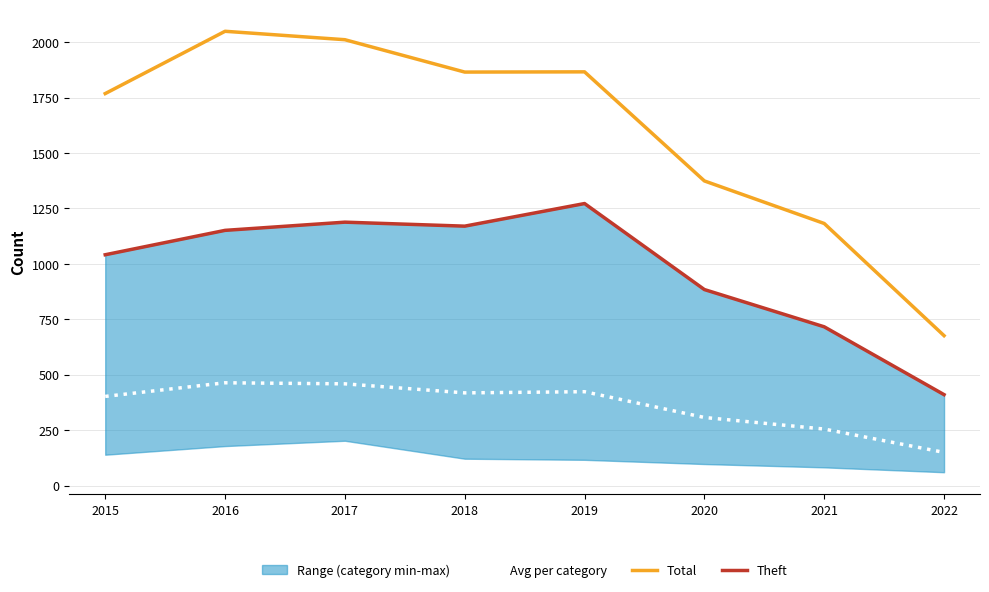

At which category does Avg per category reach its first local peak?

2016